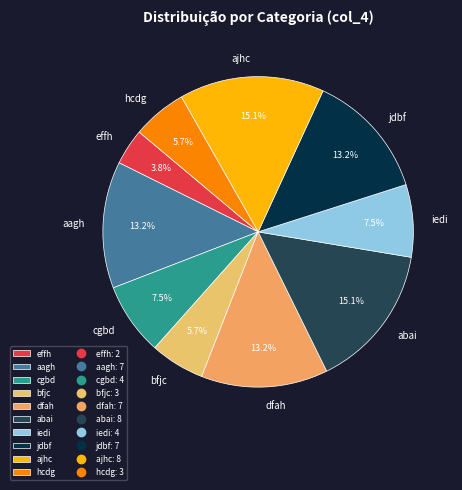

Is effh the majority of the pie?

No